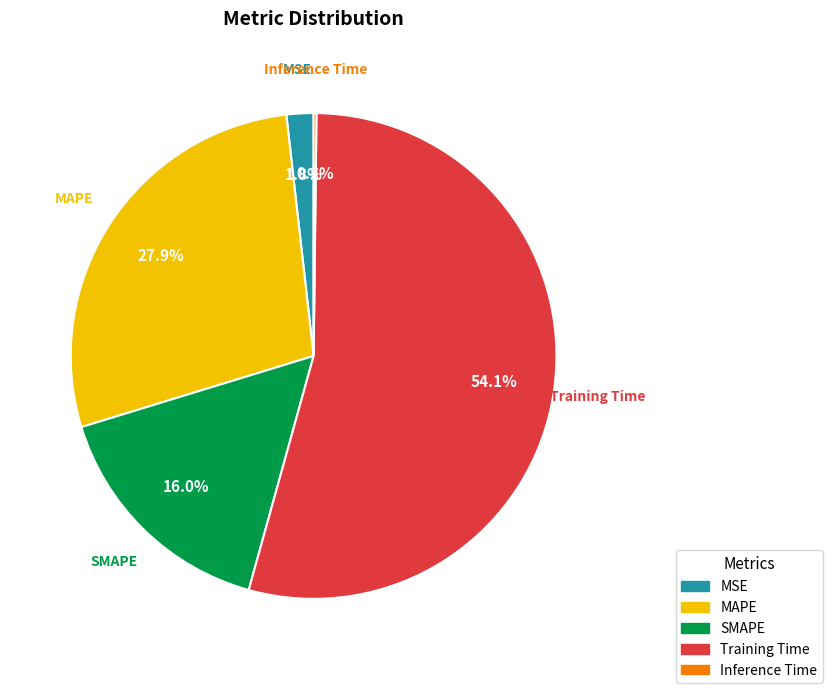

Is it true that MAPE is 28% of the pie?

True